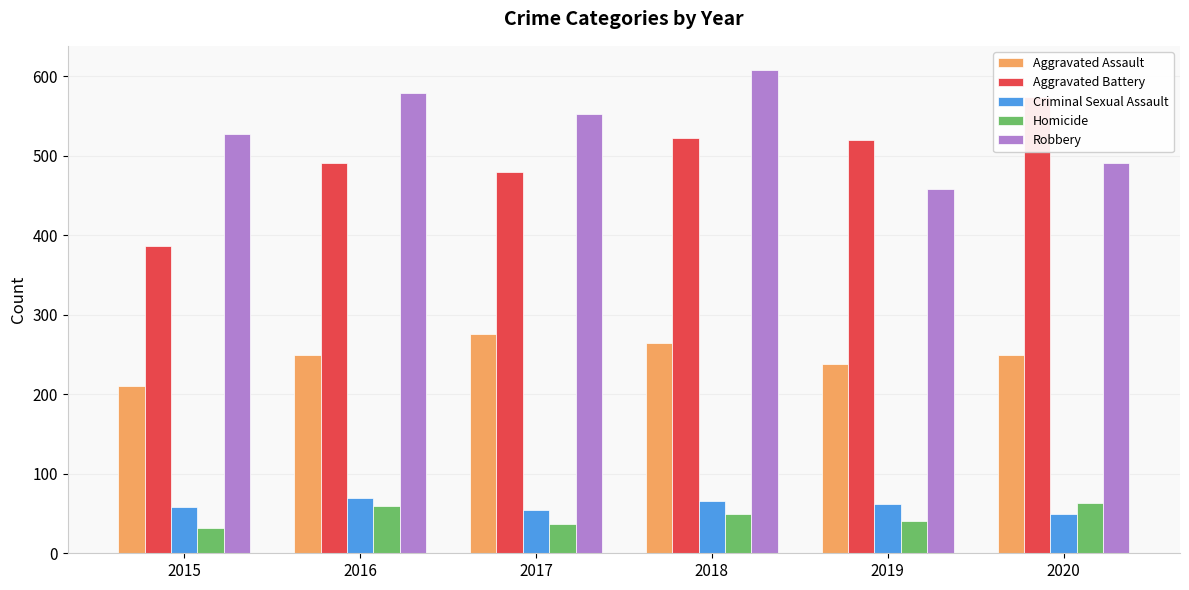

What is the difference between the maximum and second lowest values in the Aggravated Battery series?

94